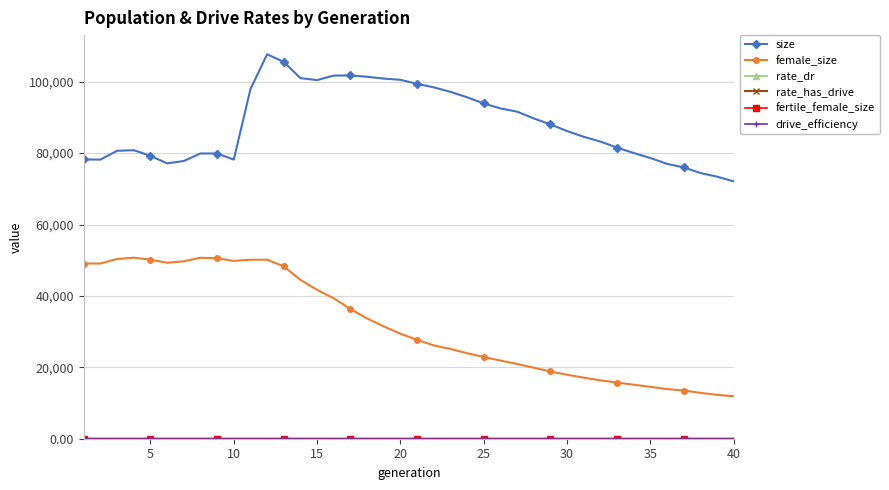

Which series has the largest total across all categories?

size